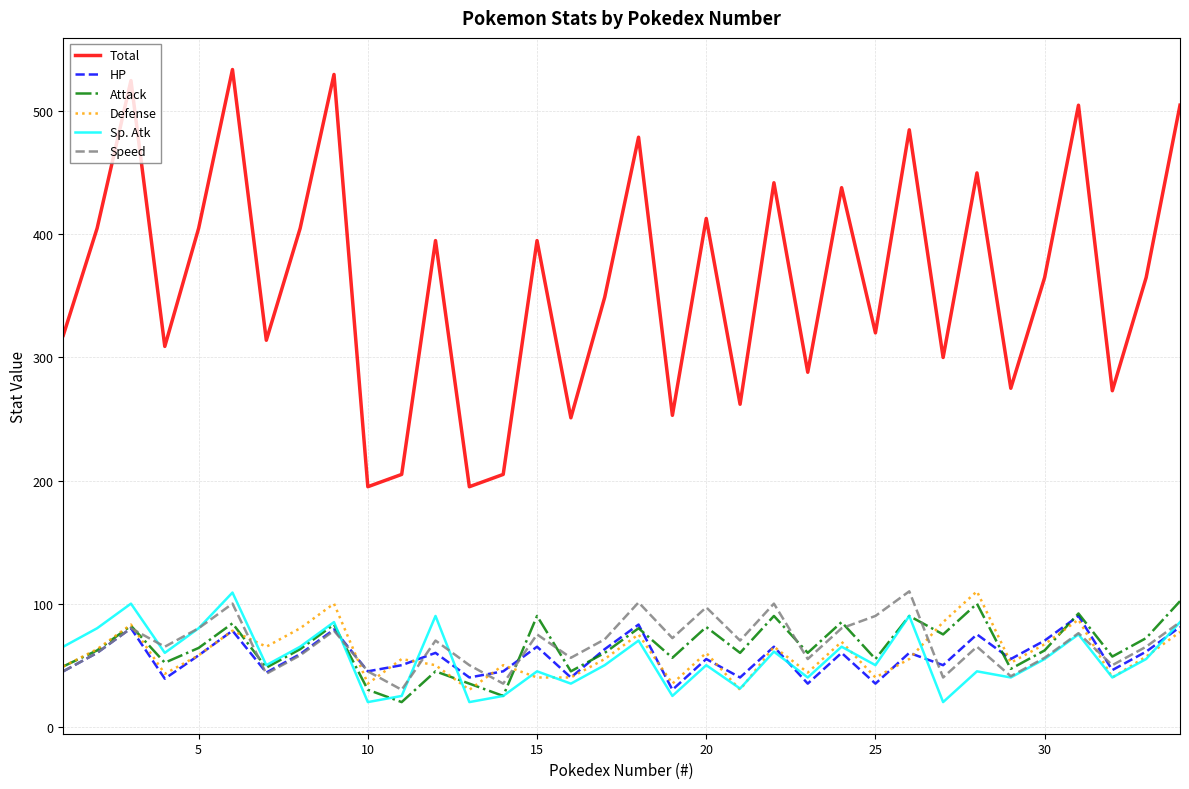

Which series has the largest total across all categories?

Total